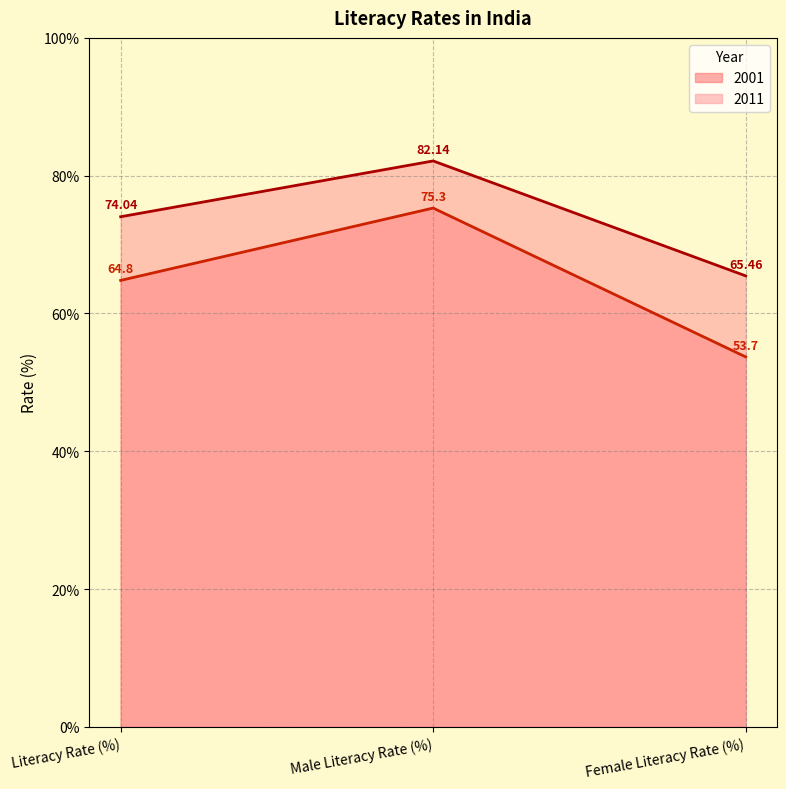

Reading left to right, list all the values displayed in this chart.

2001: Literacy Rate (%)=64.8	Male Literacy Rate (%)=75.3	Female Literacy Rate (%)=53.7
2011: Literacy Rate (%)=74.0	Male Literacy Rate (%)=82.1	Female Literacy Rate (%)=65.5